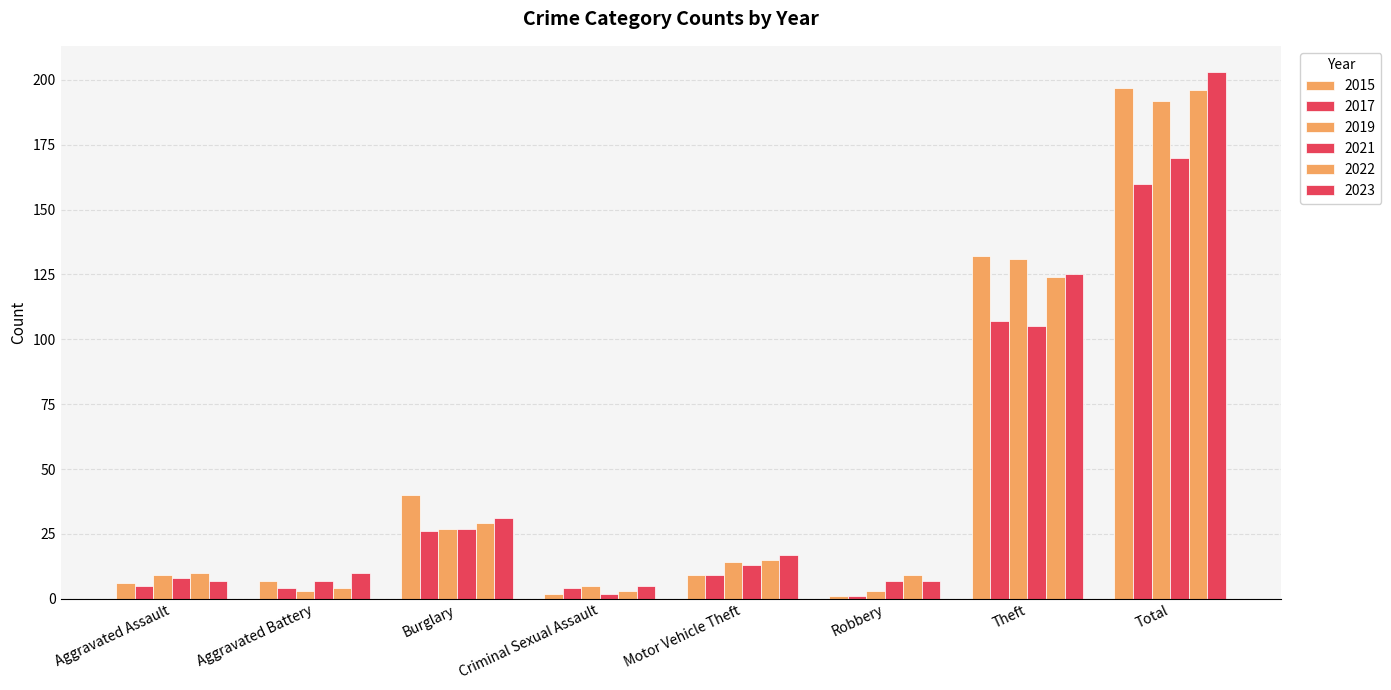

Reading left to right, list all the values displayed in this chart.

2015: Aggravated Assault=6	Aggravated Battery=7	Burglary=40	Criminal Sexual Assault=2	Motor Vehicle Theft=9	Robbery=1	Theft=132	Total=197
2017: Aggravated Assault=5	Aggravated Battery=4	Burglary=26	Criminal Sexual Assault=4	Motor Vehicle Theft=9	Robbery=1	Theft=107	Total=160
2019: Aggravated Assault=9	Aggravated Battery=3	Burglary=27	Criminal Sexual Assault=5	Motor Vehicle Theft=14	Robbery=3	Theft=131	Total=192
2021: Aggravated Assault=8	Aggravated Battery=7	Burglary=27	Criminal Sexual Assault=2	Motor Vehicle Theft=13	Robbery=7	Theft=105	Total=170
2022: Aggravated Assault=10	Aggravated Battery=4	Burglary=29	Criminal Sexual Assault=3	Motor Vehicle Theft=15	Robbery=9	Theft=124	Total=196
2023: Aggravated Assault=7	Aggravated Battery=10	Burglary=31	Criminal Sexual Assault=5	Motor Vehicle Theft=17	Robbery=7	Theft=125	Total=203